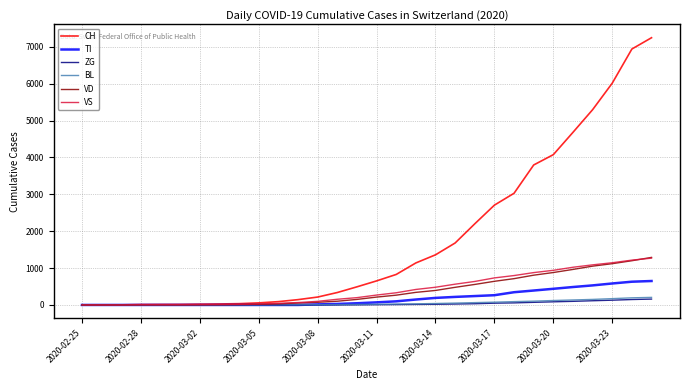

What is the greatest value displayed?

7245